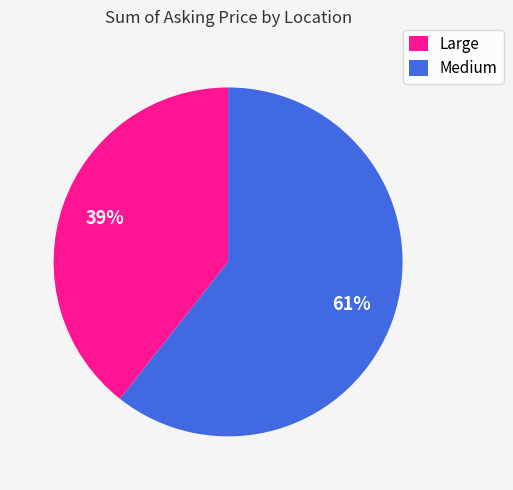

To the nearest percent, what is the average slice percentage?

50%